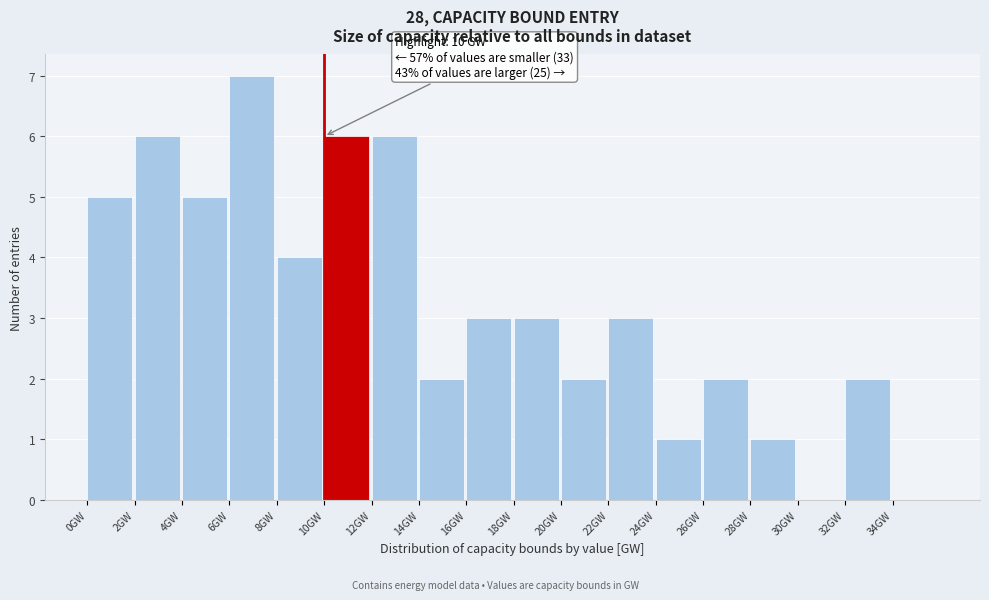

Which range on the x-axis has the tallest bar?

6 to 8